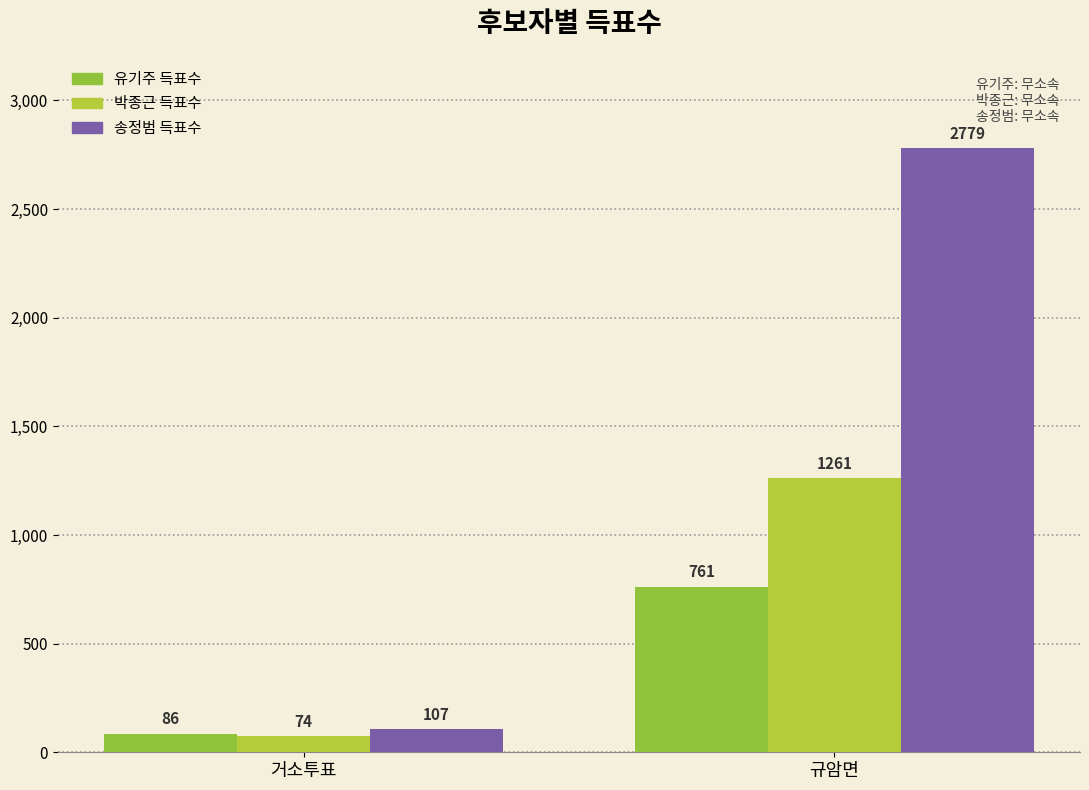

At which category is the sum across all series the highest?

규암면